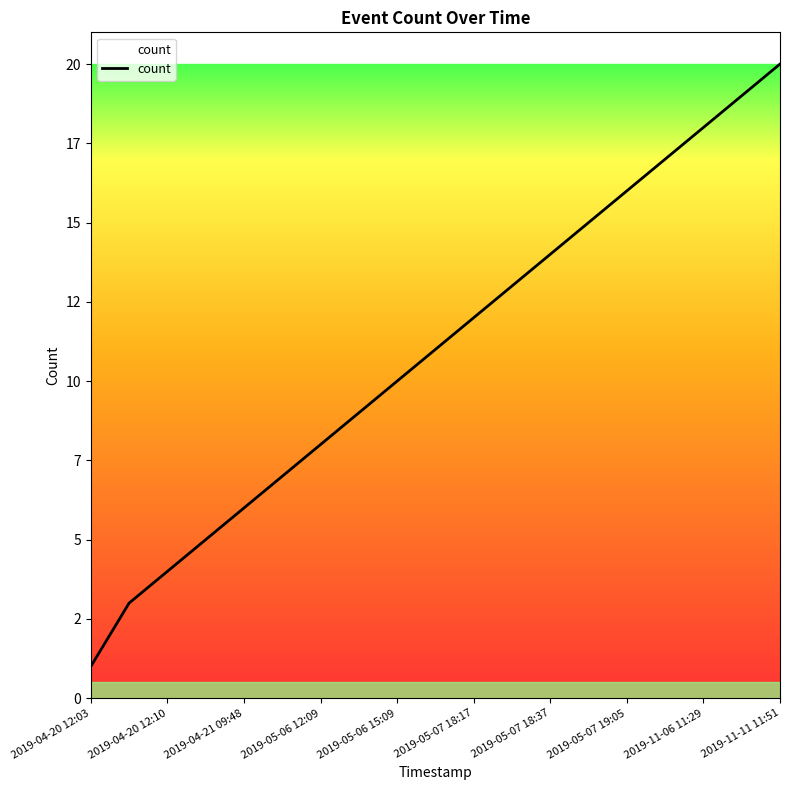

What is the average value?

11